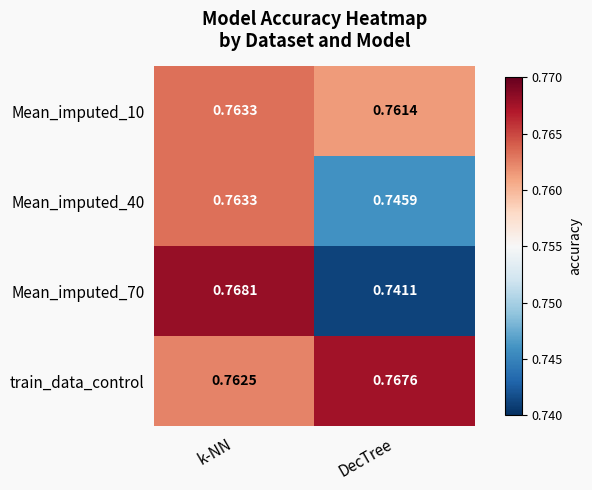

At which category is the sum across all series the highest?

k-NN